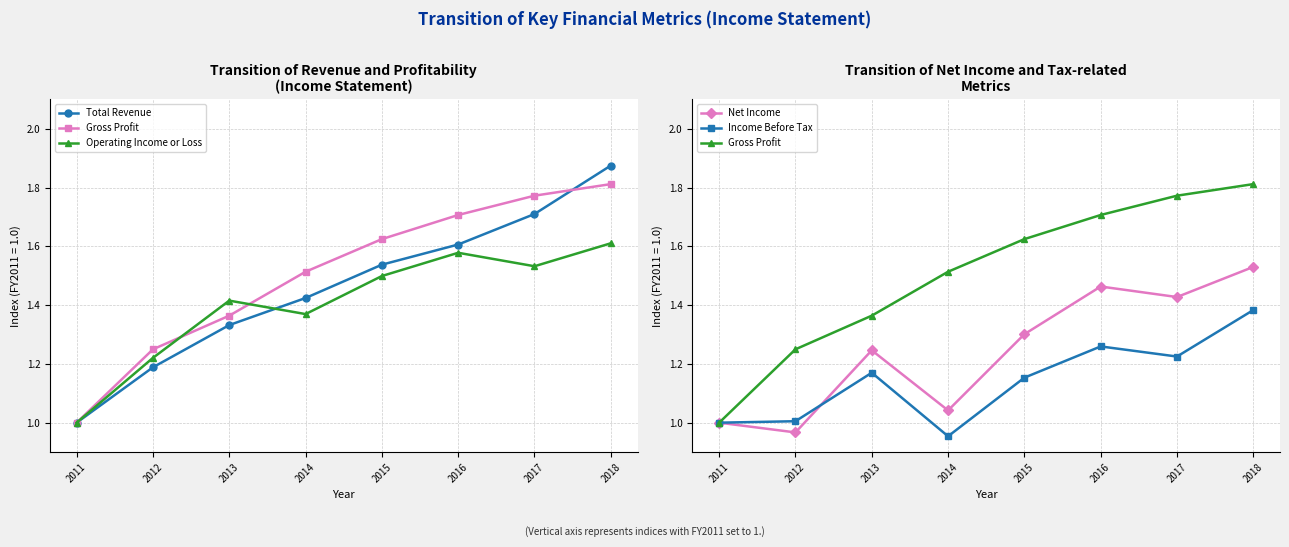

How many series are shown in this chart?

5